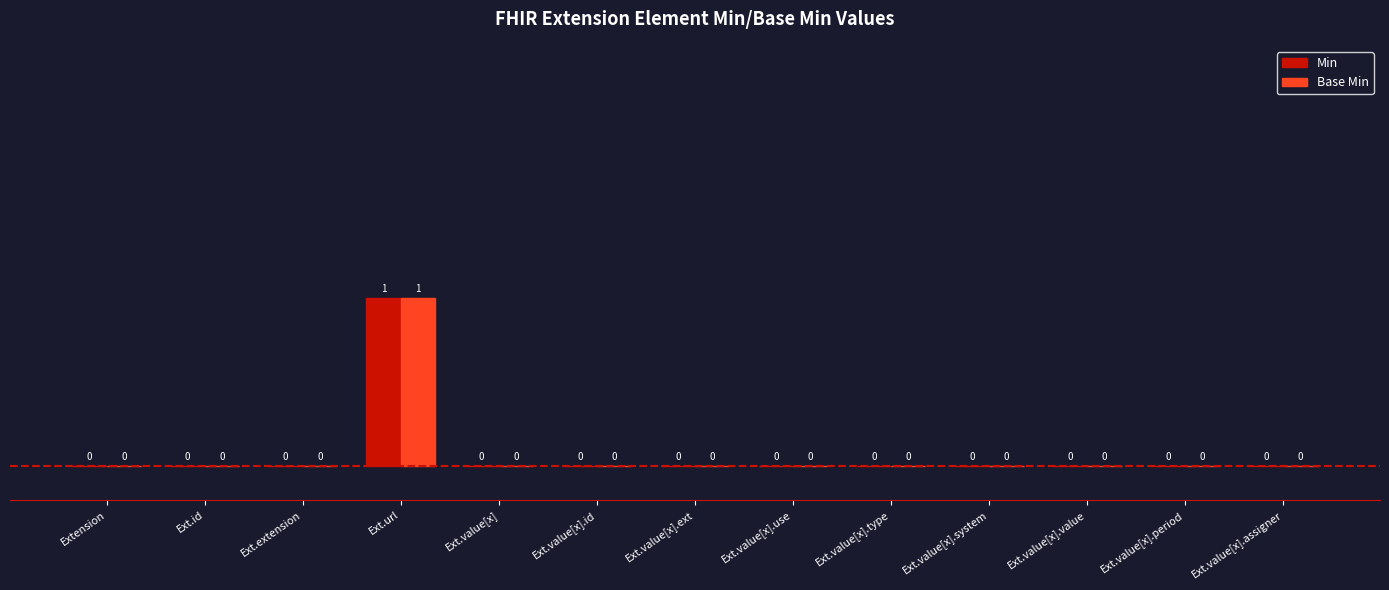

How many Min values are between 0 and 1?

13